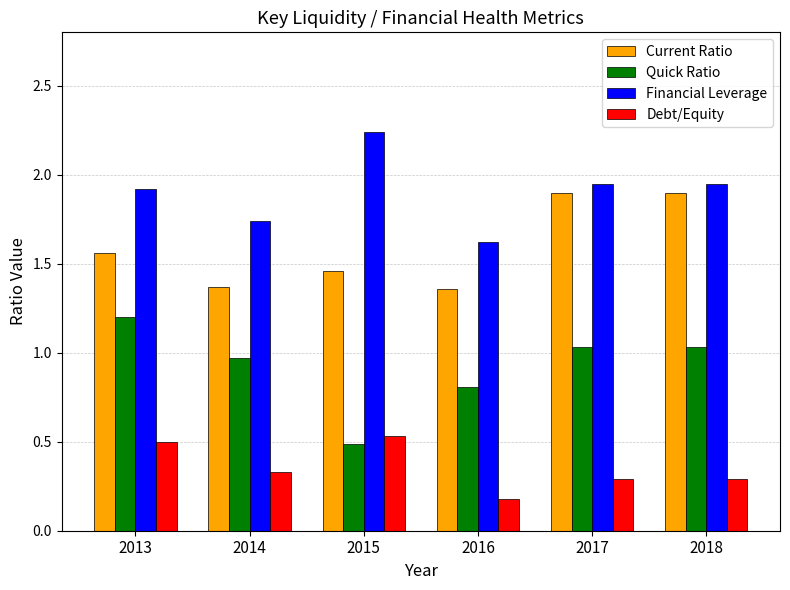

What are all the series names shown in the legend?

Current Ratio, Quick Ratio, Financial Leverage, Debt/Equity